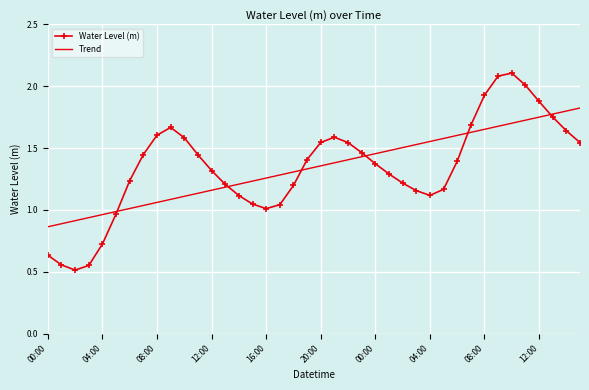

Which series has the widest spread of values?

Water Level (m)